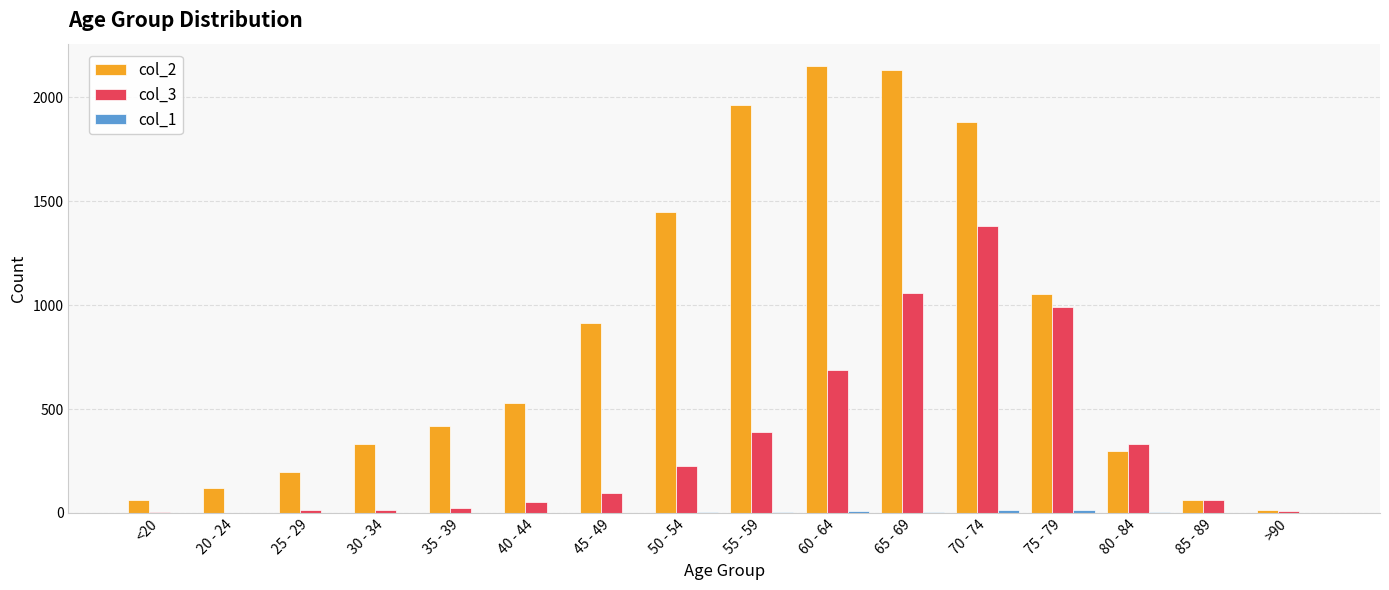

What is the maximum value shown in the chart?

2151